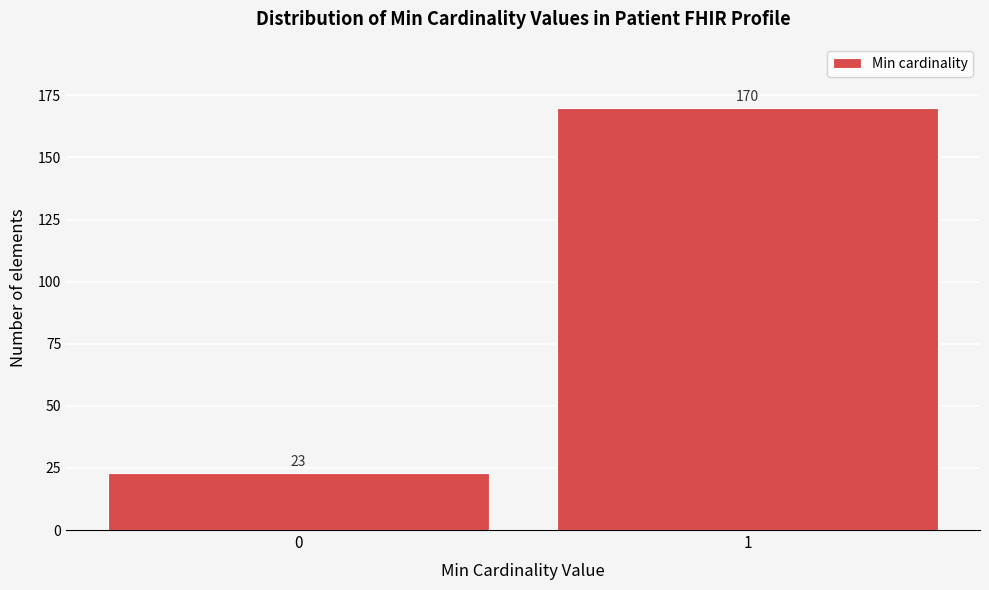

Reading left to right, extract all data points from this chart.

0=23	1=170